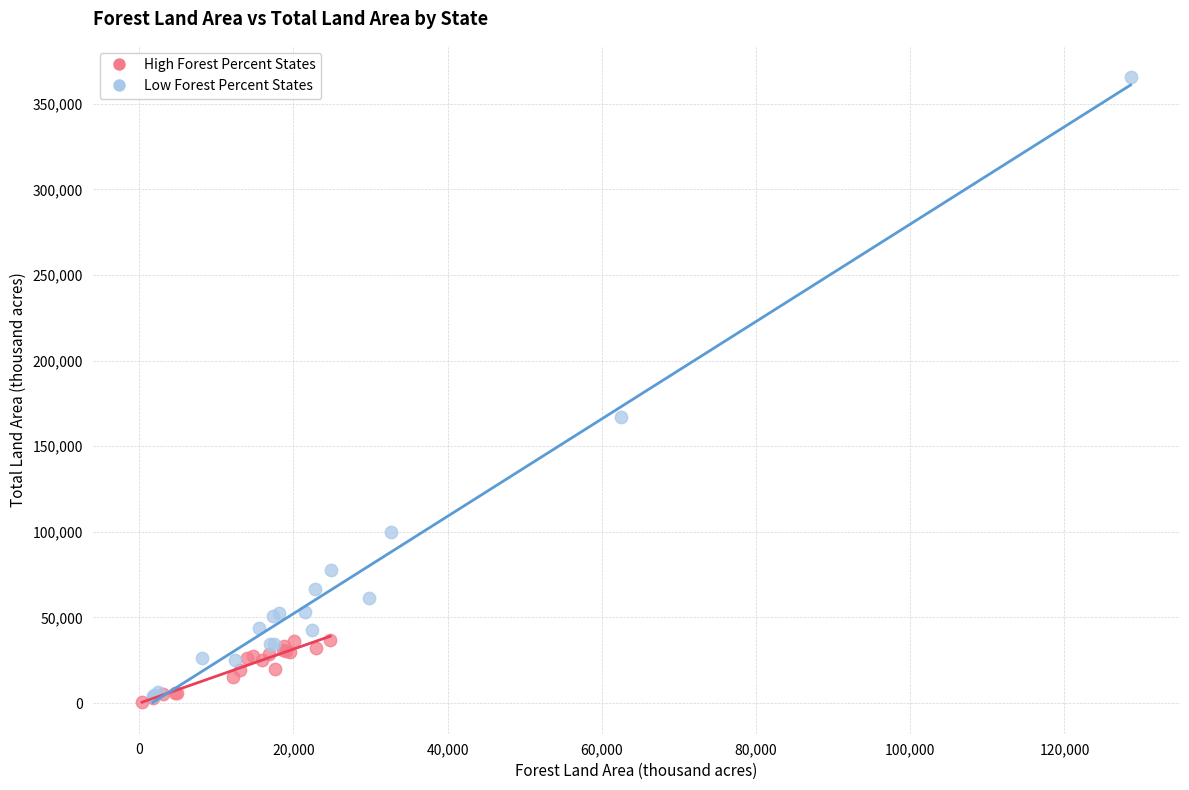

Which series has the largest Y range (max minus min)?

Low Forest Percent States